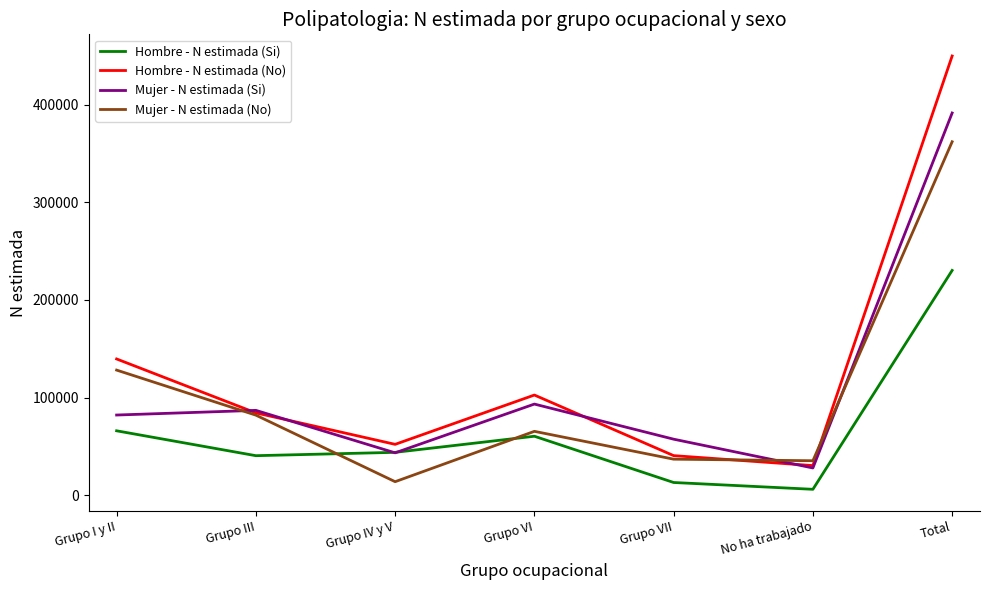

What is the sum of the Mujer - N estimada (No) values at Grupo VI and Grupo III?

147564